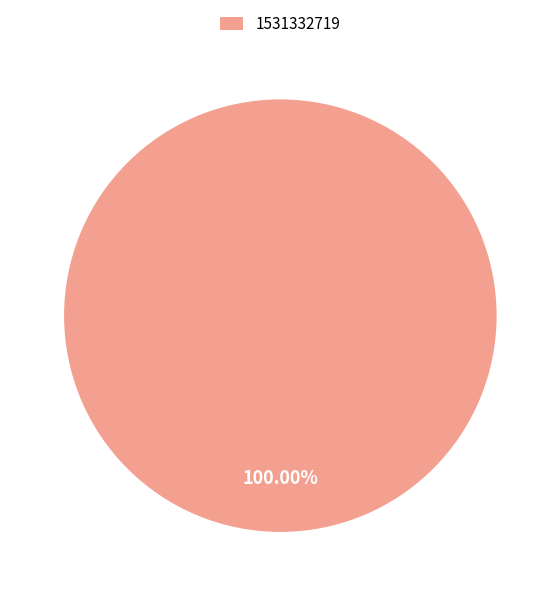

Is there a majority slice in this chart?

Yes